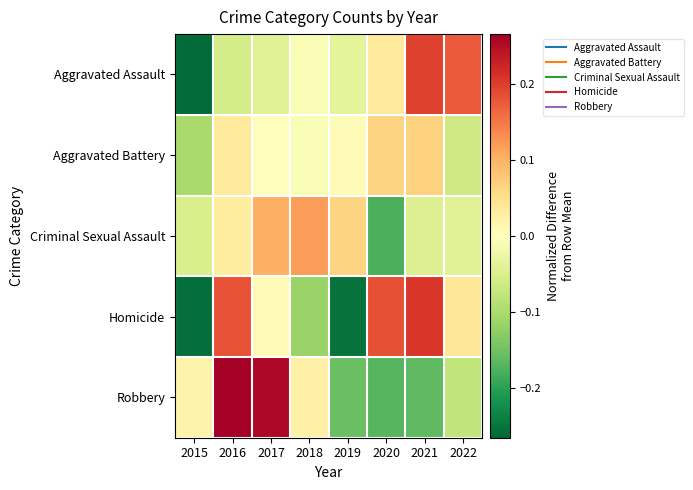

Reading left to right, list all the values displayed in this chart.

Aggravated Assault: 2015=-0.3	2016=-0.1	2017=-0.0	2018=-0.0	2019=-0.0	2020=0.0	2021=0.2	2022=0.2
Aggravated Battery: 2015=-0.1	2016=0.0	2017=0.0	2018=-0.0	2019=0.0	2020=0.1	2021=0.1	2022=-0.1
Criminal Sexual Assault: 2015=-0.1	2016=0.0	2017=0.1	2018=0.1	2019=0.1	2020=-0.2	2021=-0.0	2022=-0.0
Homicide: 2015=-0.3	2016=0.2	2017=0.0	2018=-0.1	2019=-0.3	2020=0.2	2021=0.2	2022=0.0
Robbery: 2015=0.0	2016=0.3	2017=0.3	2018=0.0	2019=-0.2	2020=-0.2	2021=-0.2	2022=-0.1